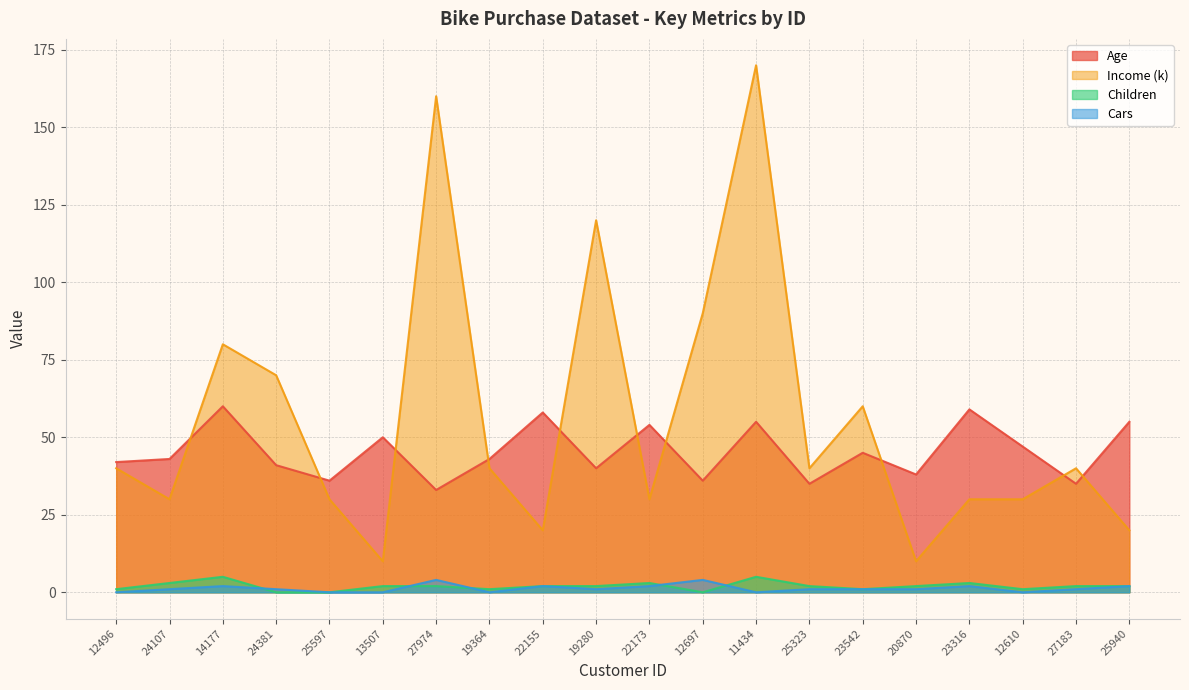

Between 25597 and 12610, which is larger?

12610